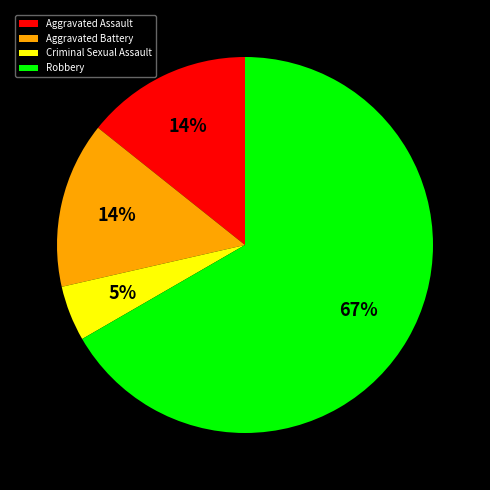

Do Criminal Sexual Assault and Aggravated Battery together represent more than half of the pie?

No